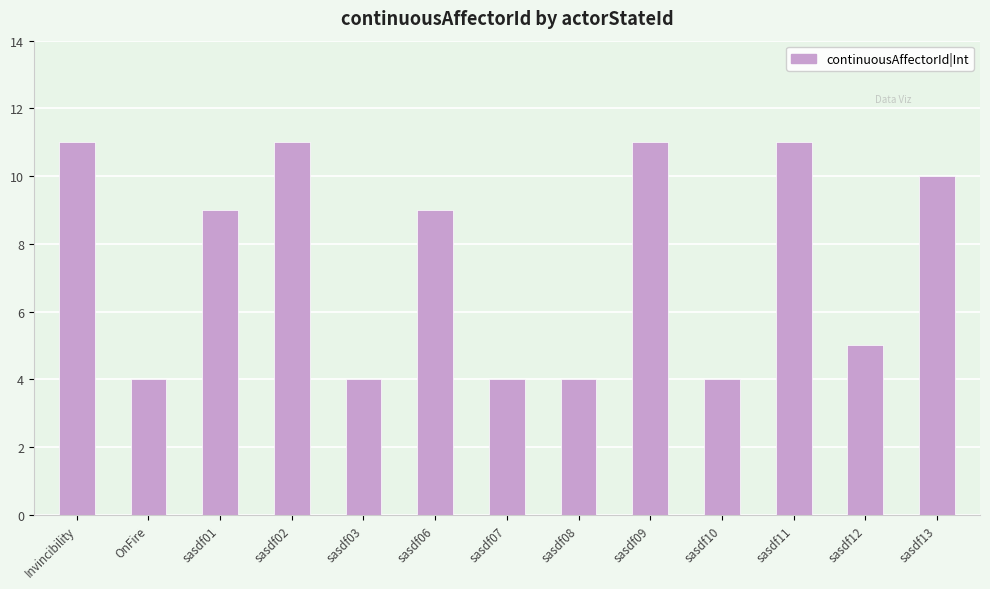

Are the bars horizontal?

No